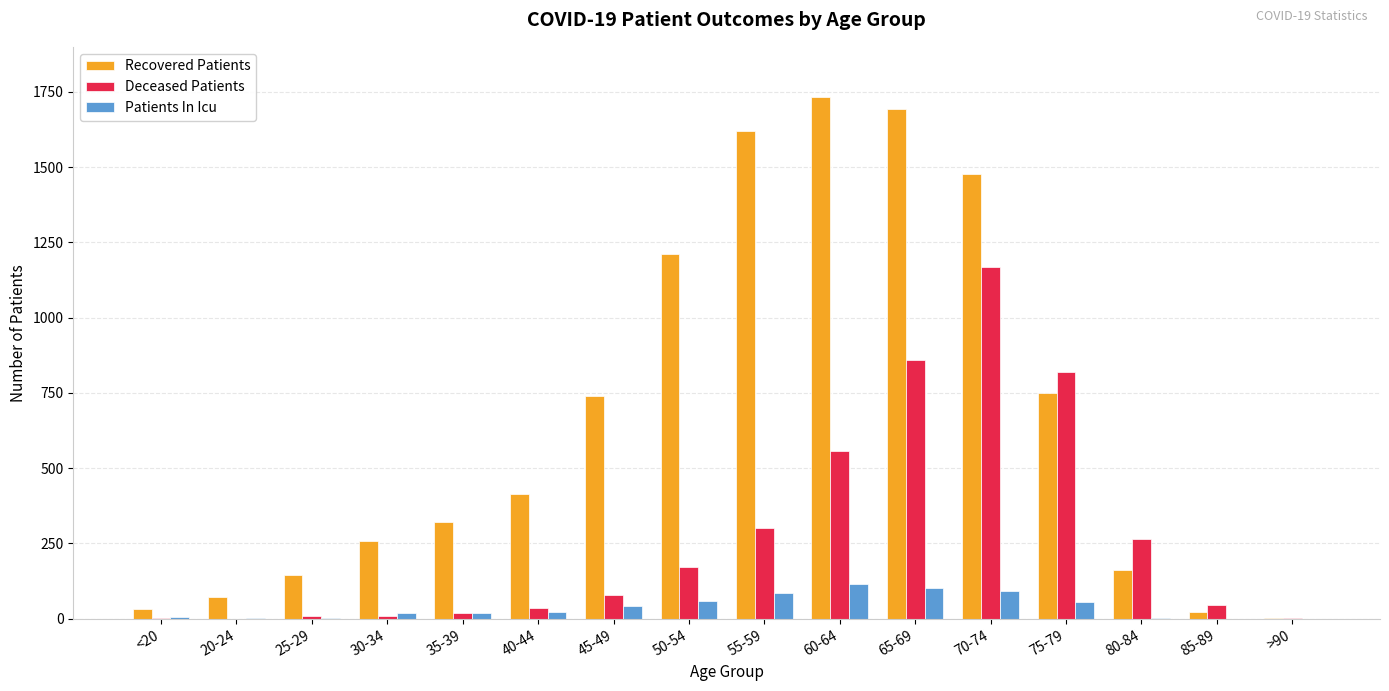

What is the total value across all series at 20-24?

76